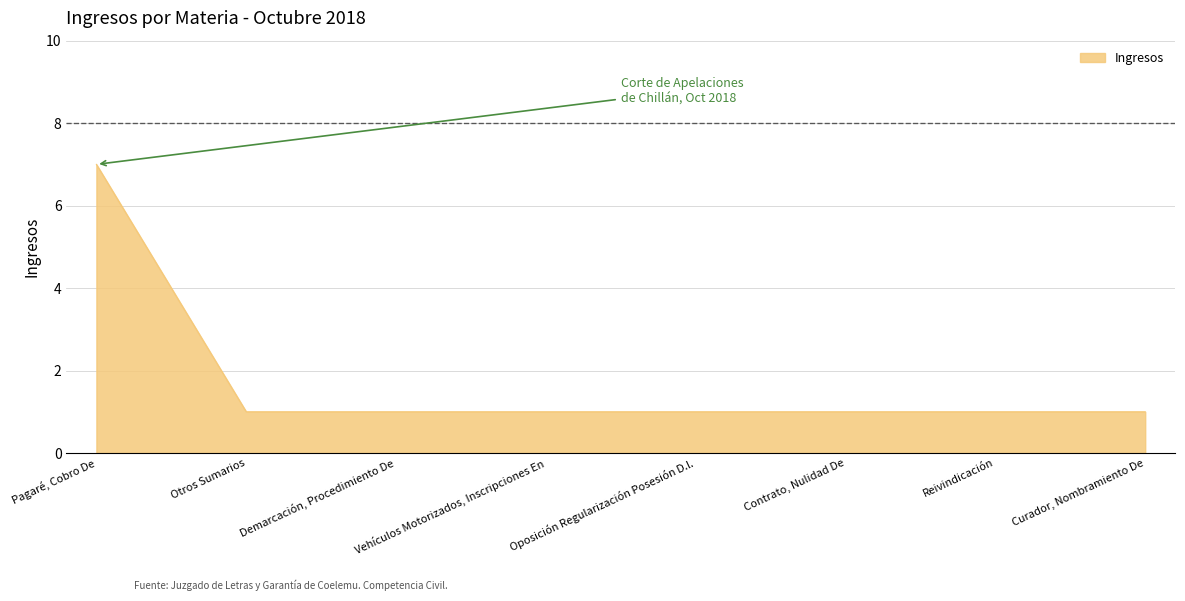

Count the values in the range 1 to 2.

7